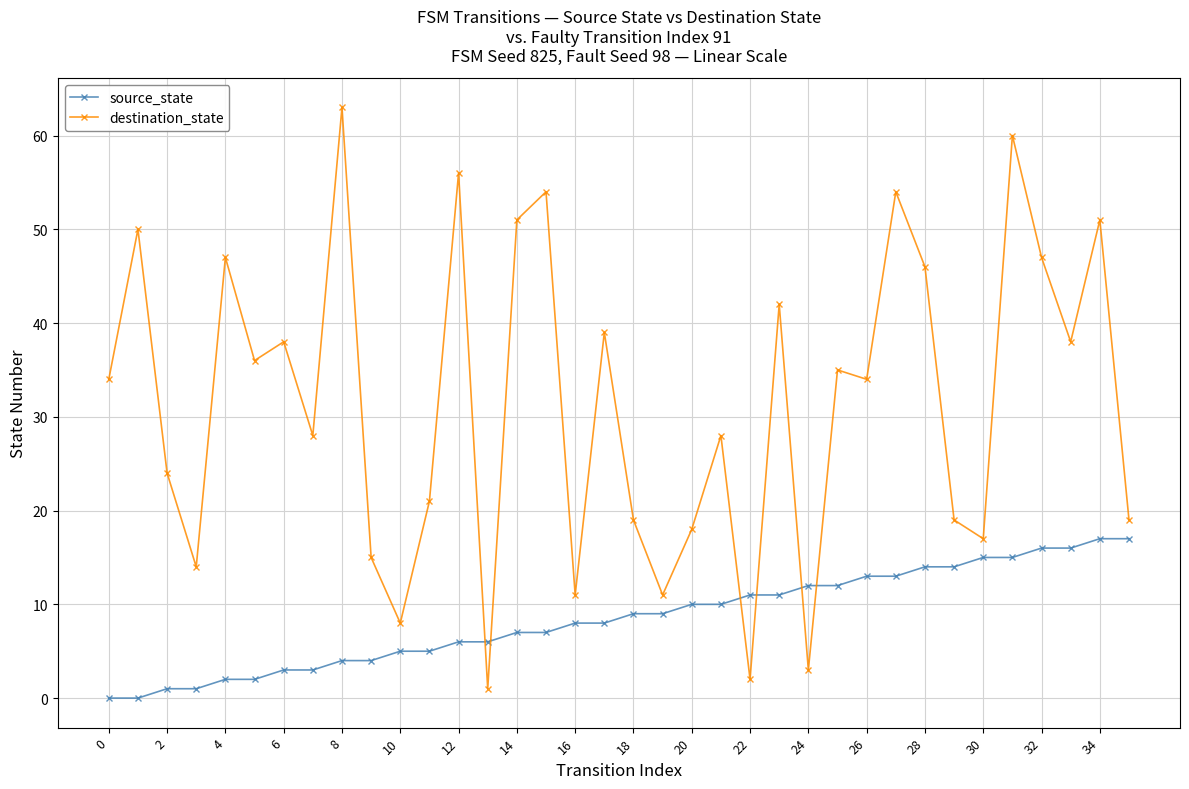

How many intersections are there between destination_state and source_state?

6